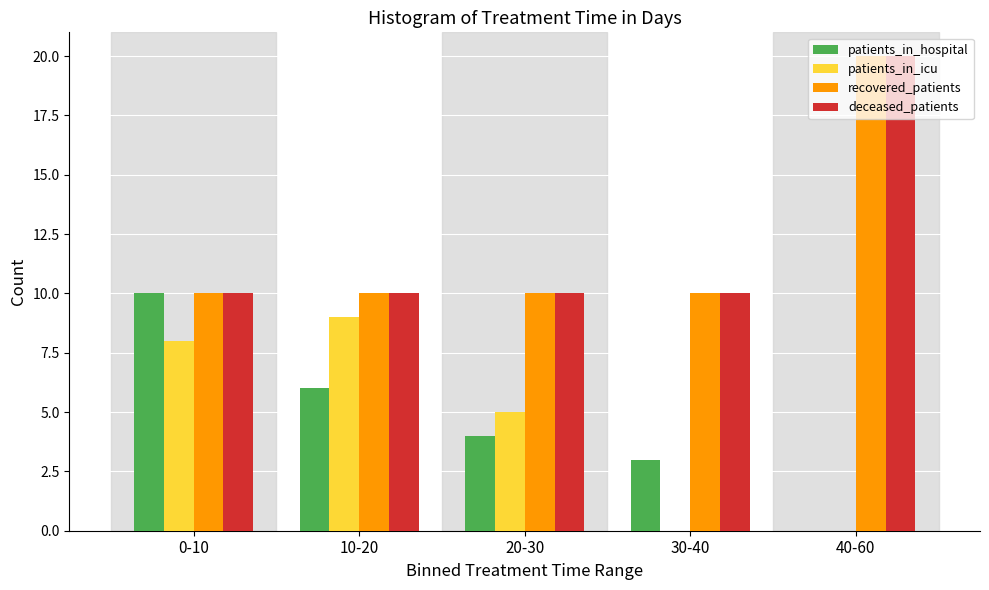

At which category is the sum across all series the highest?

40-60